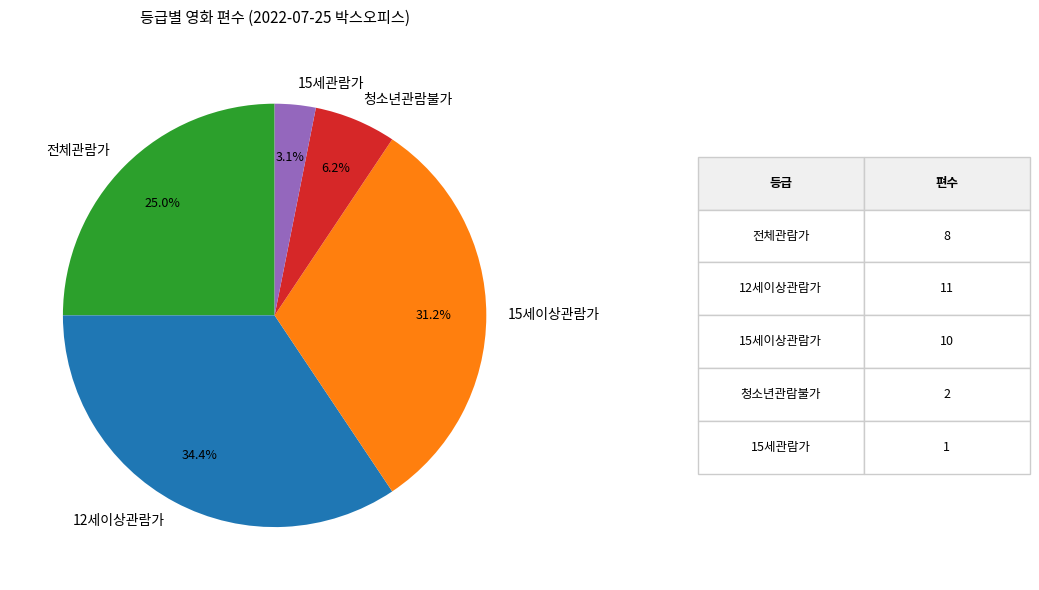

To the nearest percent, what portion does 청소년관람불가 represent?

6%